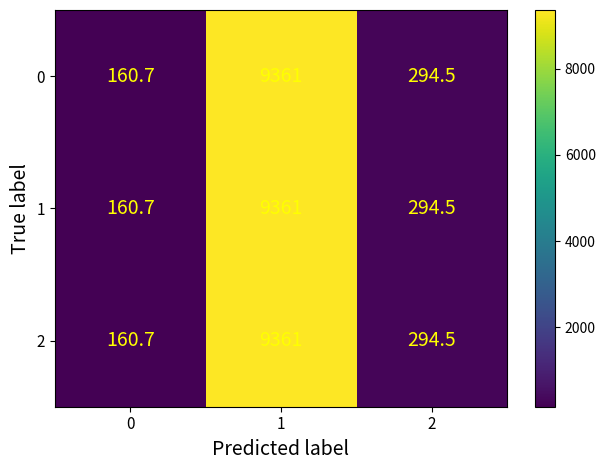

Is the value of 1 at 1 greater than the value of 0 at 0?

Yes